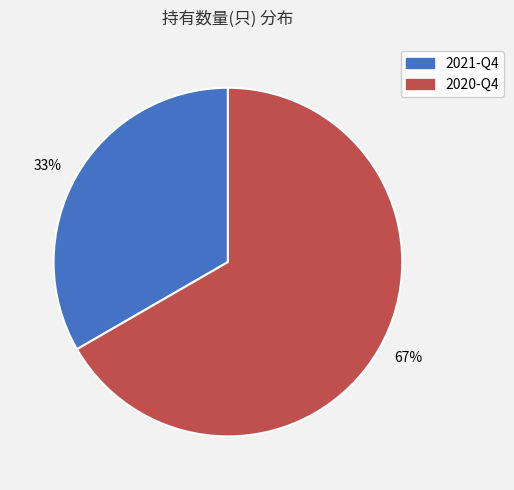

How many segments does this pie chart have?

2